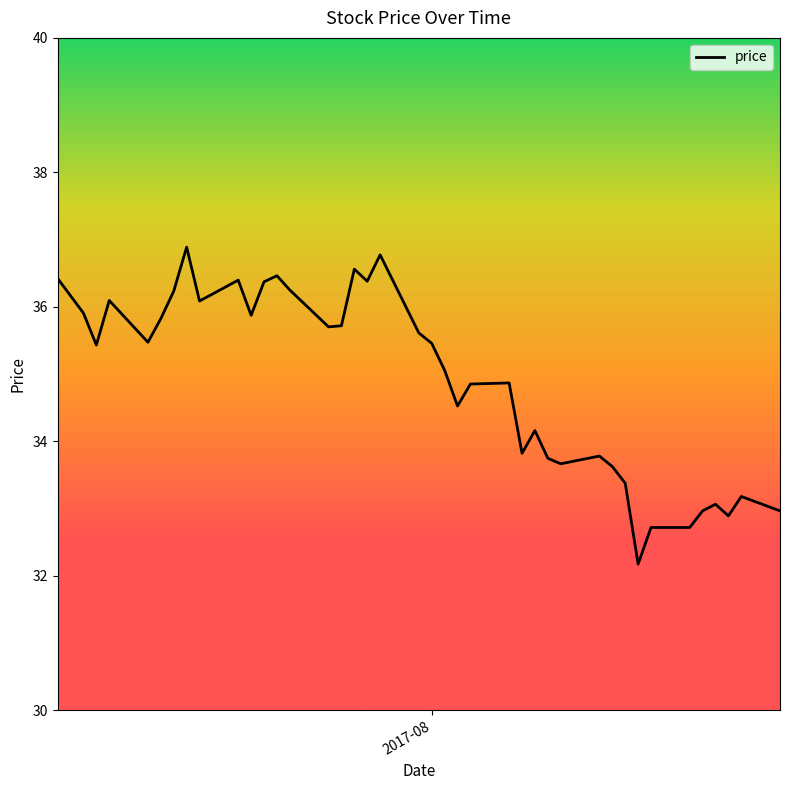

What is the difference between the maximum and minimum values?

4.7